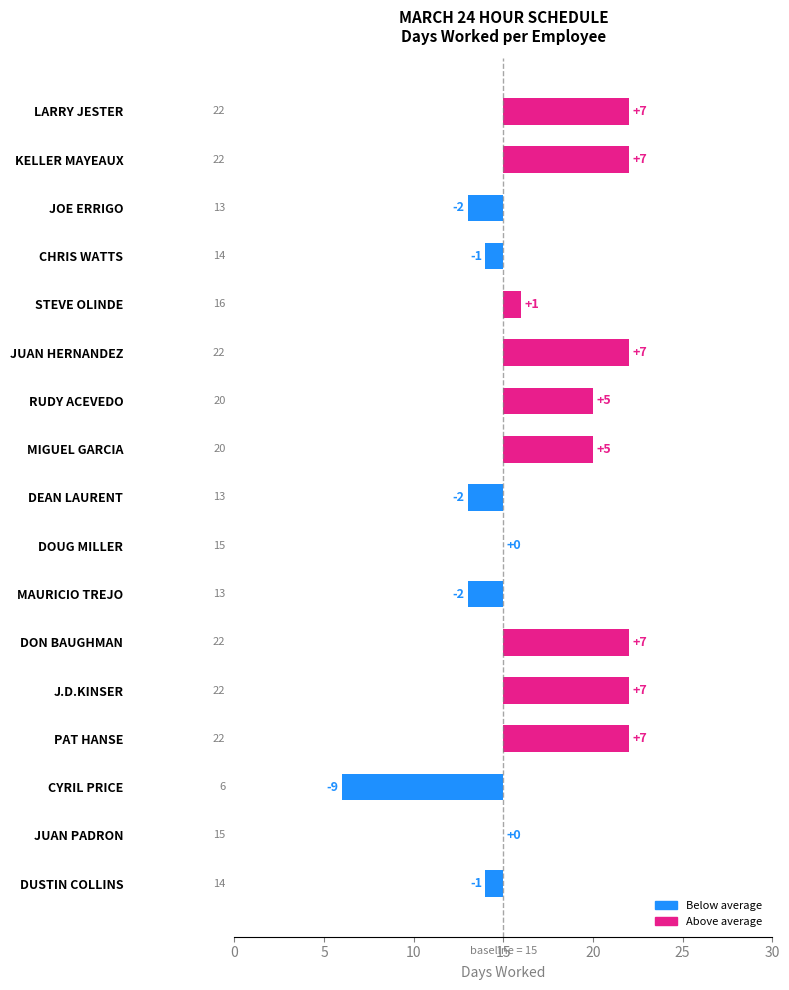

True or false: the data shows 1 at STEVE OLINDE.

True